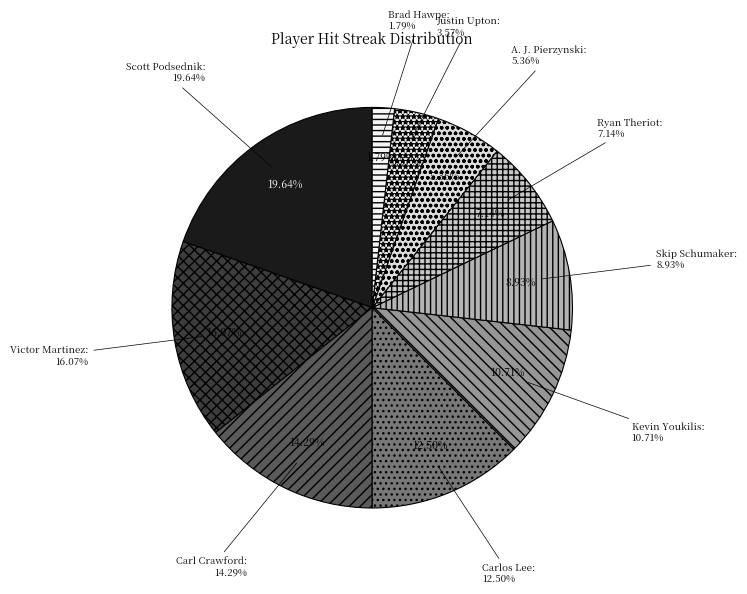

To the nearest percent, what percentage of the pie is Brad Hawpe?

2%